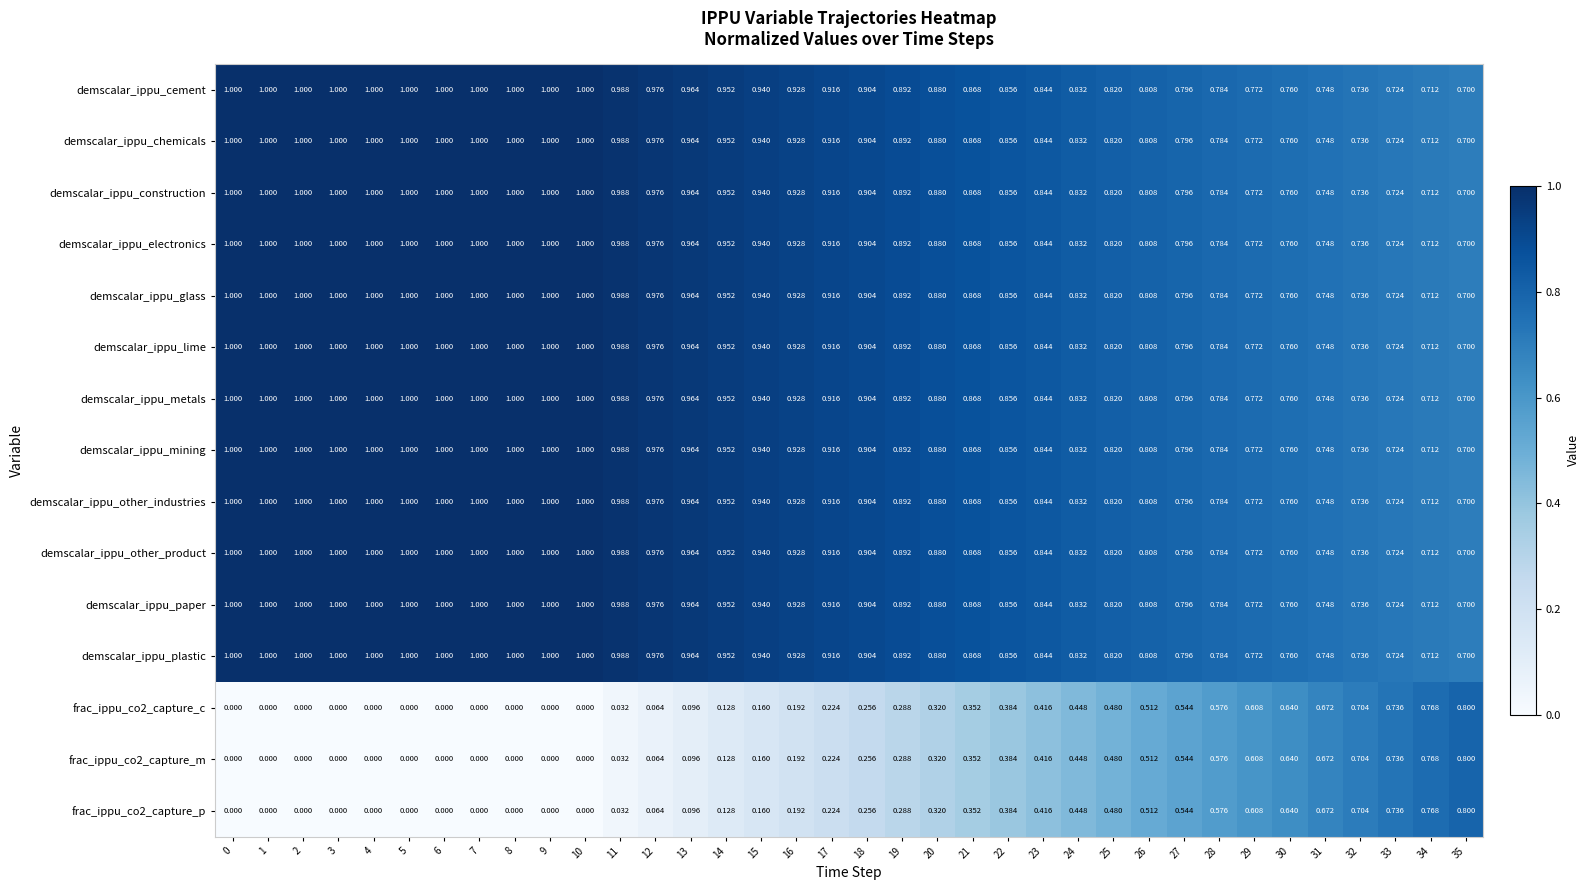

What is the total value across all series at 21?

11.5